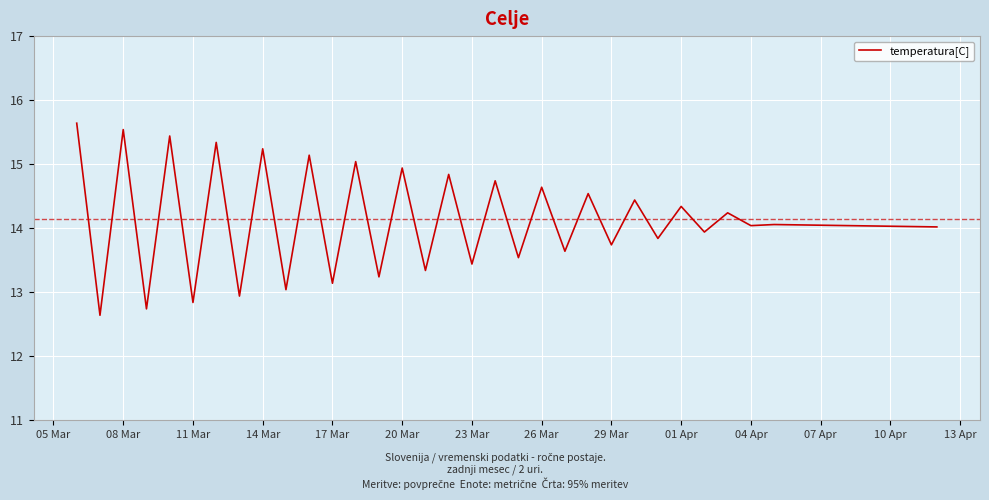

How many distinct data groups are displayed?

1